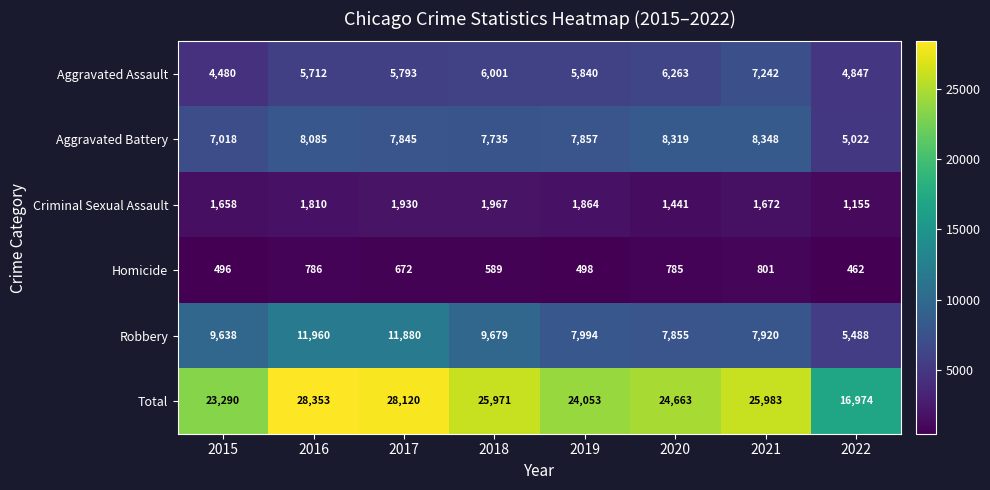

What is the sum of all Homicide values?

5089